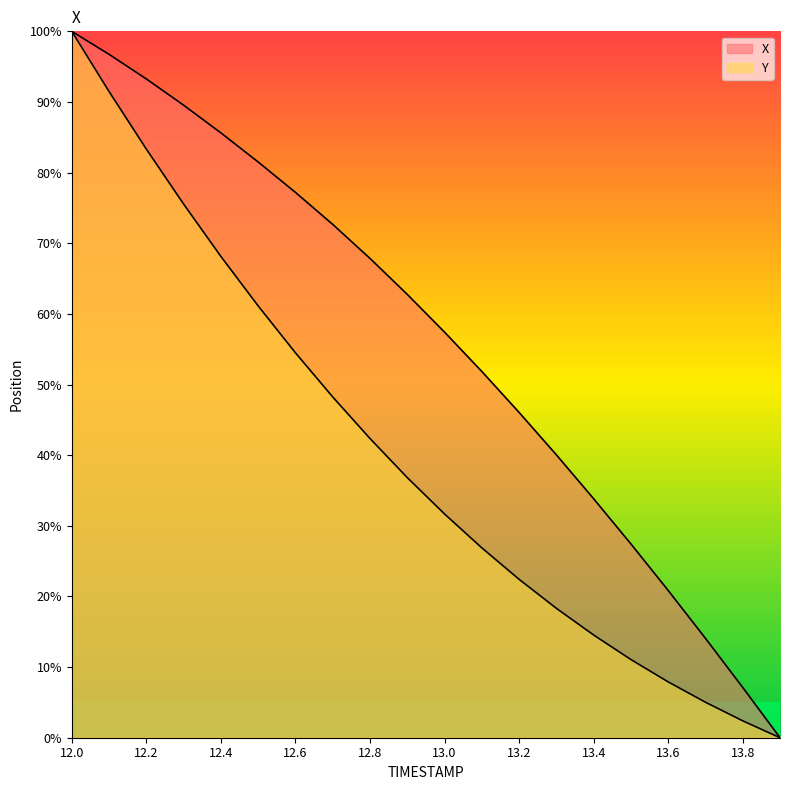

The Y series shows 14.5 at 13.4. True or false?

True